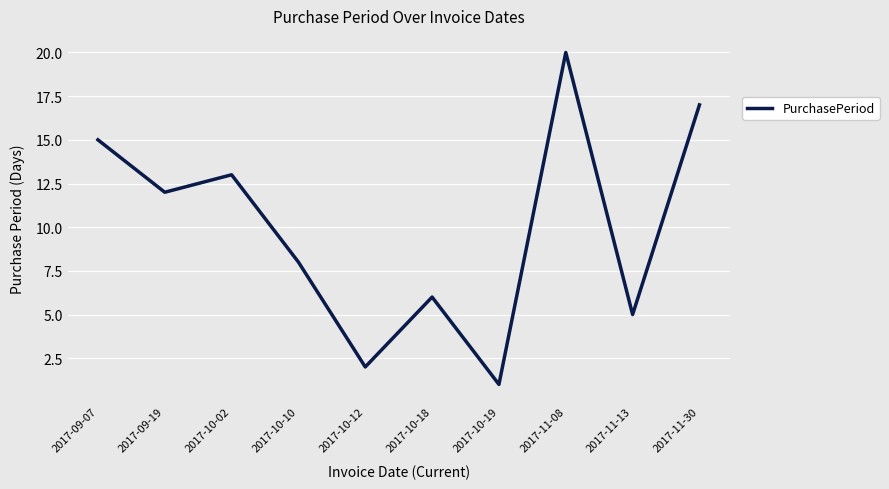

How many series are shown in this chart?

1